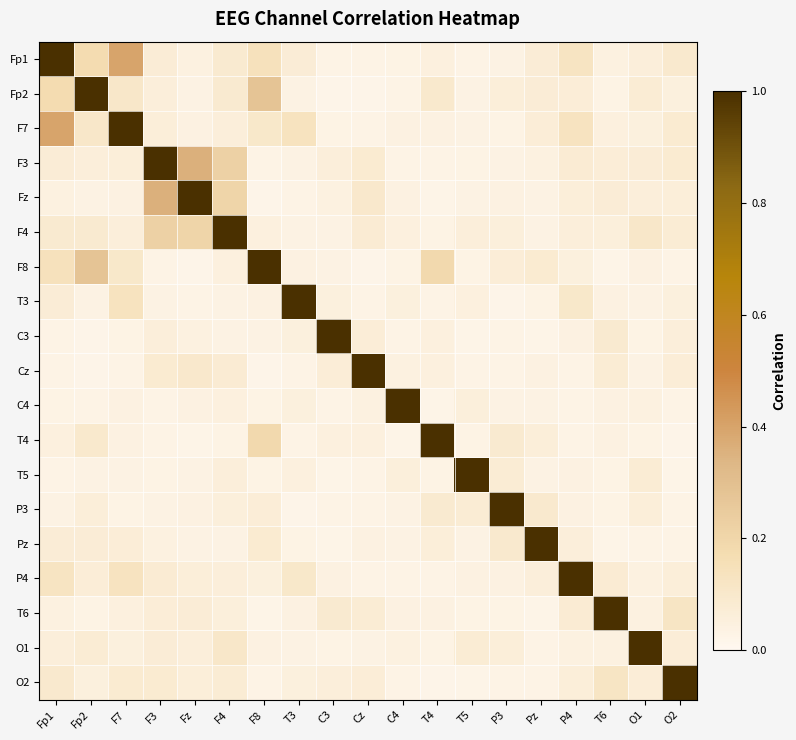

Reading right to left, what are all the values shown in this chart?

Fp1: O2=0.1	O1=0.1	T6=0.0	P4=0.1	Pz=0.1	P3=0.0	T5=0.0	T4=0.0	C4=0.0	Cz=0.0	C3=0.0	T3=0.1	F8=0.1	F4=0.1	Fz=0.0	F3=0.1	F7=0.4	Fp2=0.2	Fp1=1.0
Fp2: O2=0.1	O1=0.1	T6=0.0	P4=0.1	Pz=0.1	P3=0.1	T5=0.0	T4=0.1	C4=0.0	Cz=0.0	C3=0.0	T3=0.0	F8=0.3	F4=0.1	Fz=0.0	F3=0.1	F7=0.1	Fp2=1.0	Fp1=0.2
F7: O2=0.1	O1=0.1	T6=0.1	P4=0.1	Pz=0.1	P3=0.0	T5=0.0	T4=0.0	C4=0.0	Cz=0.0	C3=0.0	T3=0.1	F8=0.1	F4=0.1	Fz=0.0	F3=0.1	F7=1.0	Fp2=0.1	Fp1=0.4
F3: O2=0.1	O1=0.1	T6=0.1	P4=0.1	Pz=0.0	P3=0.0	T5=0.0	T4=0.0	C4=0.0	Cz=0.1	C3=0.1	T3=0.0	F8=0.0	F4=0.2	Fz=0.4	F3=1.0	F7=0.1	Fp2=0.1	Fp1=0.1
Fz: O2=0.1	O1=0.1	T6=0.1	P4=0.1	Pz=0.0	P3=0.0	T5=0.0	T4=0.0	C4=0.0	Cz=0.1	C3=0.0	T3=0.0	F8=0.0	F4=0.2	Fz=1.0	F3=0.4	F7=0.0	Fp2=0.0	Fp1=0.0
F4: O2=0.1	O1=0.1	T6=0.1	P4=0.1	Pz=0.0	P3=0.1	T5=0.1	T4=0.0	C4=0.0	Cz=0.1	C3=0.0	T3=0.0	F8=0.0	F4=1.0	Fz=0.2	F3=0.2	F7=0.1	Fp2=0.1	Fp1=0.1
F8: O2=0.0	O1=0.0	T6=0.0	P4=0.1	Pz=0.1	P3=0.1	T5=0.0	T4=0.2	C4=0.0	Cz=0.0	C3=0.0	T3=0.0	F8=1.0	F4=0.0	Fz=0.0	F3=0.0	F7=0.1	Fp2=0.3	Fp1=0.1
T3: O2=0.1	O1=0.0	T6=0.0	P4=0.1	Pz=0.0	P3=0.0	T5=0.0	T4=0.0	C4=0.1	Cz=0.0	C3=0.1	T3=1.0	F8=0.0	F4=0.0	Fz=0.0	F3=0.0	F7=0.1	Fp2=0.0	Fp1=0.1
C3: O2=0.1	O1=0.0	T6=0.1	P4=0.0	Pz=0.0	P3=0.0	T5=0.0	T4=0.0	C4=0.0	Cz=0.1	C3=1.0	T3=0.1	F8=0.0	F4=0.0	Fz=0.0	F3=0.1	F7=0.0	Fp2=0.0	Fp1=0.0
Cz: O2=0.1	O1=0.0	T6=0.1	P4=0.0	Pz=0.0	P3=0.0	T5=0.0	T4=0.1	C4=0.0	Cz=1.0	C3=0.1	T3=0.0	F8=0.0	F4=0.1	Fz=0.1	F3=0.1	F7=0.0	Fp2=0.0	Fp1=0.0
C4: O2=0.0	O1=0.0	T6=0.0	P4=0.0	Pz=0.0	P3=0.0	T5=0.1	T4=0.0	C4=1.0	Cz=0.0	C3=0.0	T3=0.1	F8=0.0	F4=0.0	Fz=0.0	F3=0.0	F7=0.0	Fp2=0.0	Fp1=0.0
T4: O2=0.0	O1=0.0	T6=0.0	P4=0.0	Pz=0.1	P3=0.1	T5=0.0	T4=1.0	C4=0.0	Cz=0.1	C3=0.0	T3=0.0	F8=0.2	F4=0.0	Fz=0.0	F3=0.0	F7=0.0	Fp2=0.1	Fp1=0.0
T5: O2=0.0	O1=0.1	T6=0.0	P4=0.0	Pz=0.0	P3=0.1	T5=1.0	T4=0.0	C4=0.1	Cz=0.0	C3=0.0	T3=0.0	F8=0.0	F4=0.1	Fz=0.0	F3=0.0	F7=0.0	Fp2=0.0	Fp1=0.0
P3: O2=0.0	O1=0.1	T6=0.0	P4=0.0	Pz=0.1	P3=1.0	T5=0.1	T4=0.1	C4=0.0	Cz=0.0	C3=0.0	T3=0.0	F8=0.1	F4=0.1	Fz=0.0	F3=0.0	F7=0.0	Fp2=0.1	Fp1=0.0
Pz: O2=0.0	O1=0.0	T6=0.0	P4=0.1	Pz=1.0	P3=0.1	T5=0.0	T4=0.1	C4=0.0	Cz=0.0	C3=0.0	T3=0.0	F8=0.1	F4=0.0	Fz=0.0	F3=0.0	F7=0.1	Fp2=0.1	Fp1=0.1
P4: O2=0.1	O1=0.0	T6=0.1	P4=1.0	Pz=0.1	P3=0.0	T5=0.0	T4=0.0	C4=0.0	Cz=0.0	C3=0.0	T3=0.1	F8=0.1	F4=0.1	Fz=0.1	F3=0.1	F7=0.1	Fp2=0.1	Fp1=0.1
T6: O2=0.1	O1=0.0	T6=1.0	P4=0.1	Pz=0.0	P3=0.0	T5=0.0	T4=0.0	C4=0.0	Cz=0.1	C3=0.1	T3=0.0	F8=0.0	F4=0.1	Fz=0.1	F3=0.1	F7=0.1	Fp2=0.0	Fp1=0.0
O1: O2=0.1	O1=1.0	T6=0.0	P4=0.0	Pz=0.0	P3=0.1	T5=0.1	T4=0.0	C4=0.0	Cz=0.0	C3=0.0	T3=0.0	F8=0.0	F4=0.1	Fz=0.1	F3=0.1	F7=0.1	Fp2=0.1	Fp1=0.1
O2: O2=1.0	O1=0.1	T6=0.1	P4=0.1	Pz=0.0	P3=0.0	T5=0.0	T4=0.0	C4=0.0	Cz=0.1	C3=0.1	T3=0.1	F8=0.0	F4=0.1	Fz=0.1	F3=0.1	F7=0.1	Fp2=0.1	Fp1=0.1